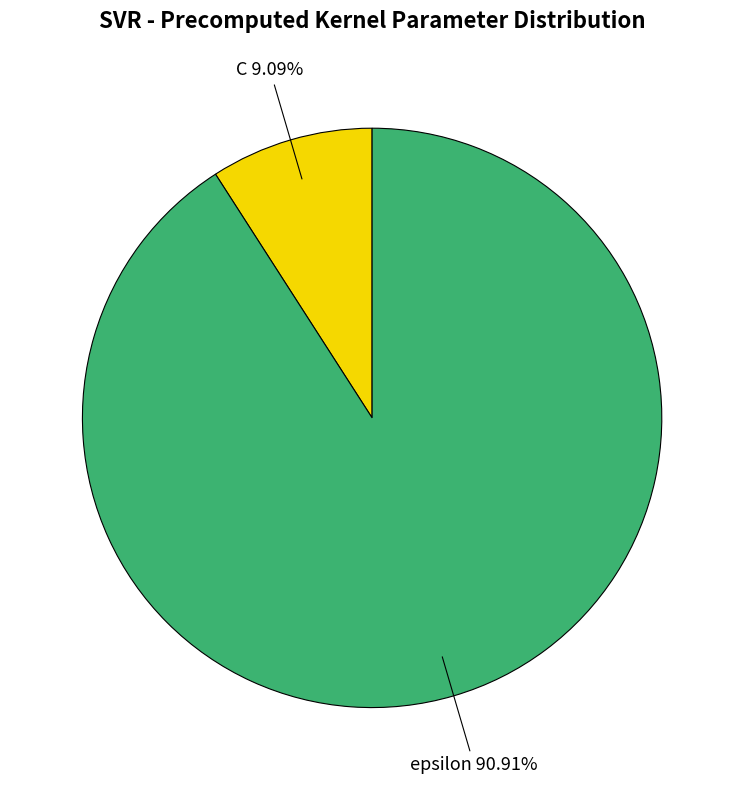

Combined, what portion of the pie is epsilon and C?

100.0%